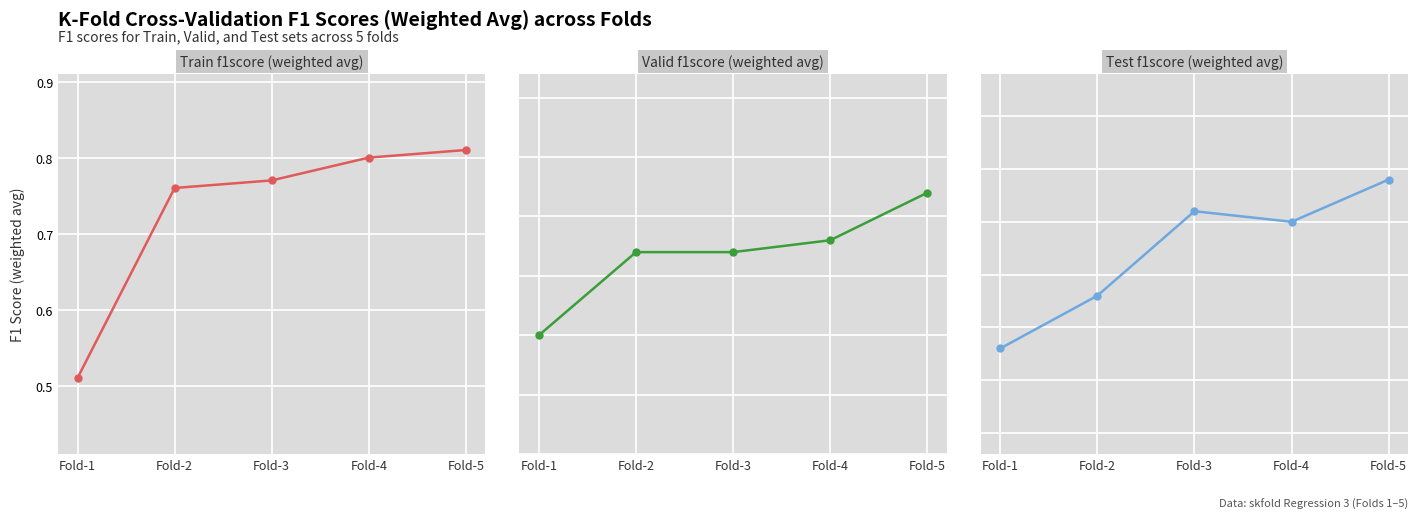

Which has a higher value, Fold-3 or Fold-4?

Fold-4